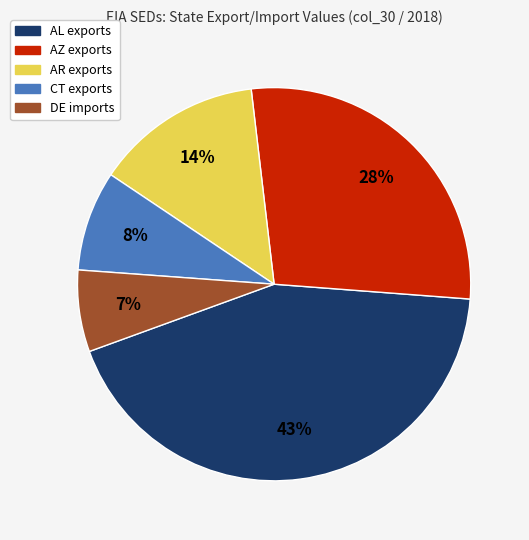

Combined, do CT exports and AZ exports account for over 50%?

No